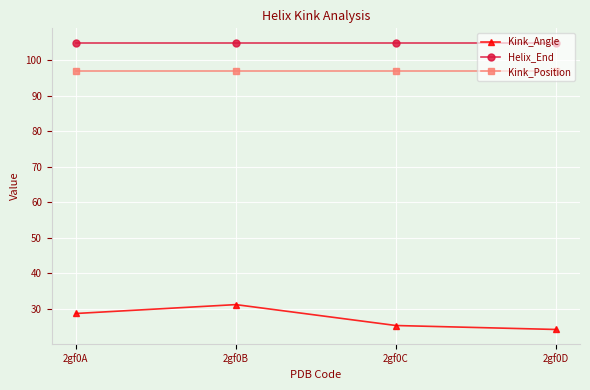

At how many categories does at least one series exceed 49?

4